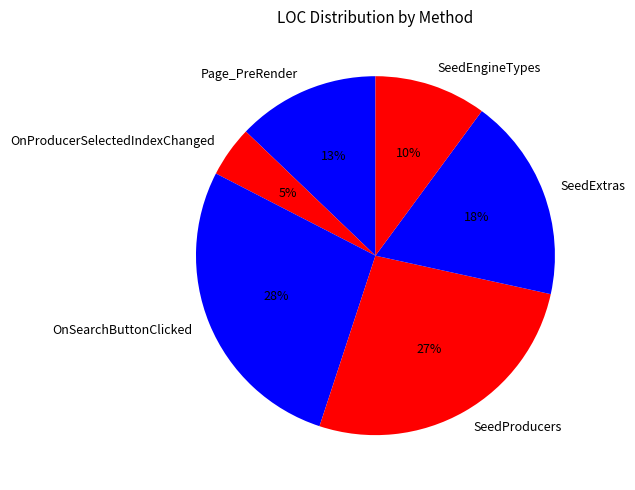

Combined, do SeedProducers and SeedExtras account for over 50%?

No